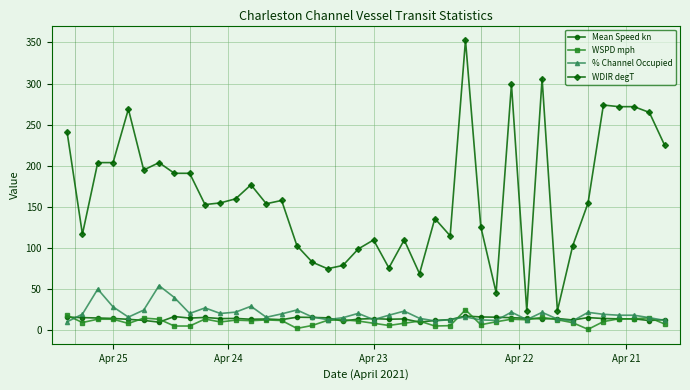

True or false: WSPD mph has more than 2 interior local peaks.

True